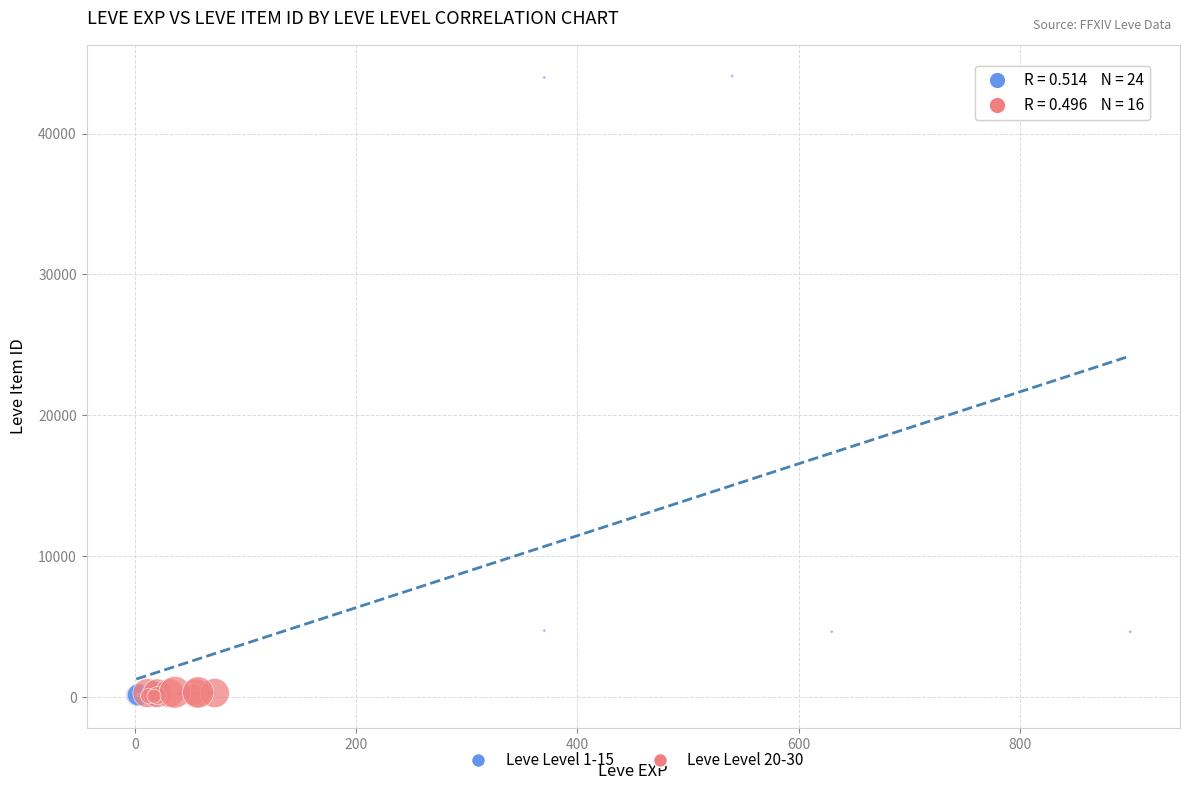

Which series has the widest spread of Y values?

Leve Level 1-15